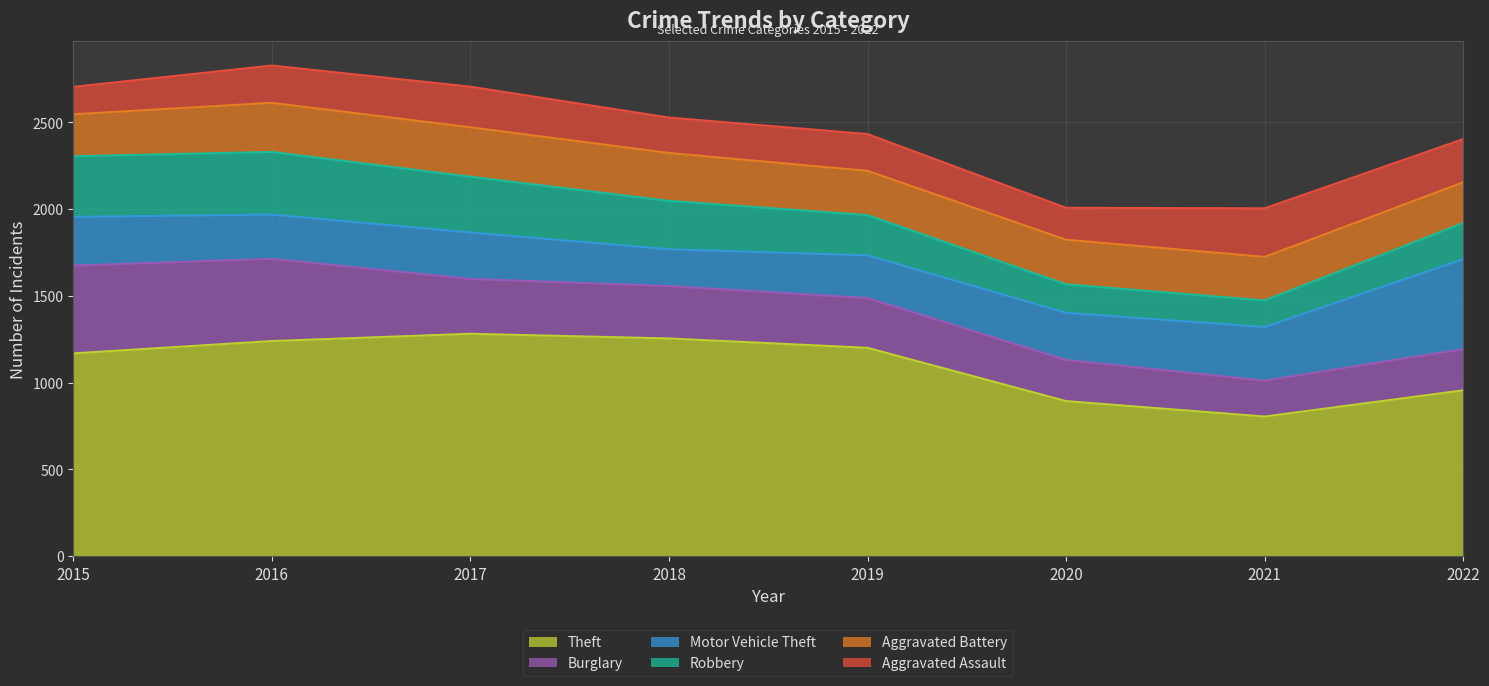

Which category has the lowest value in the Theft series?

2021